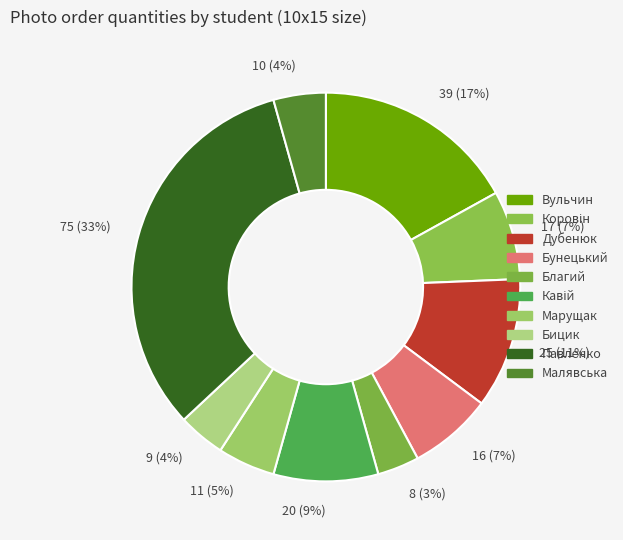

To the nearest percent, what percentage of the pie is 17 (7%)?

7%